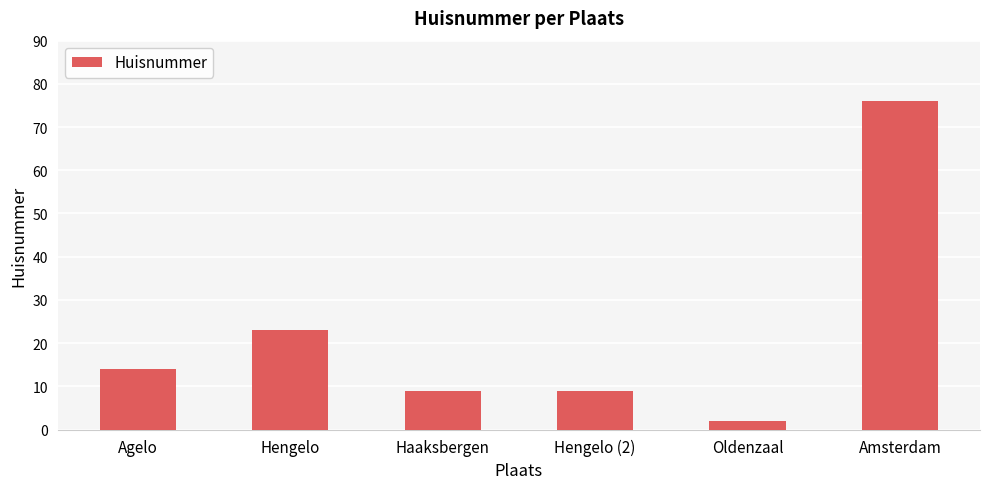

Are the bars grouped side by side (vs. stacked)?

No